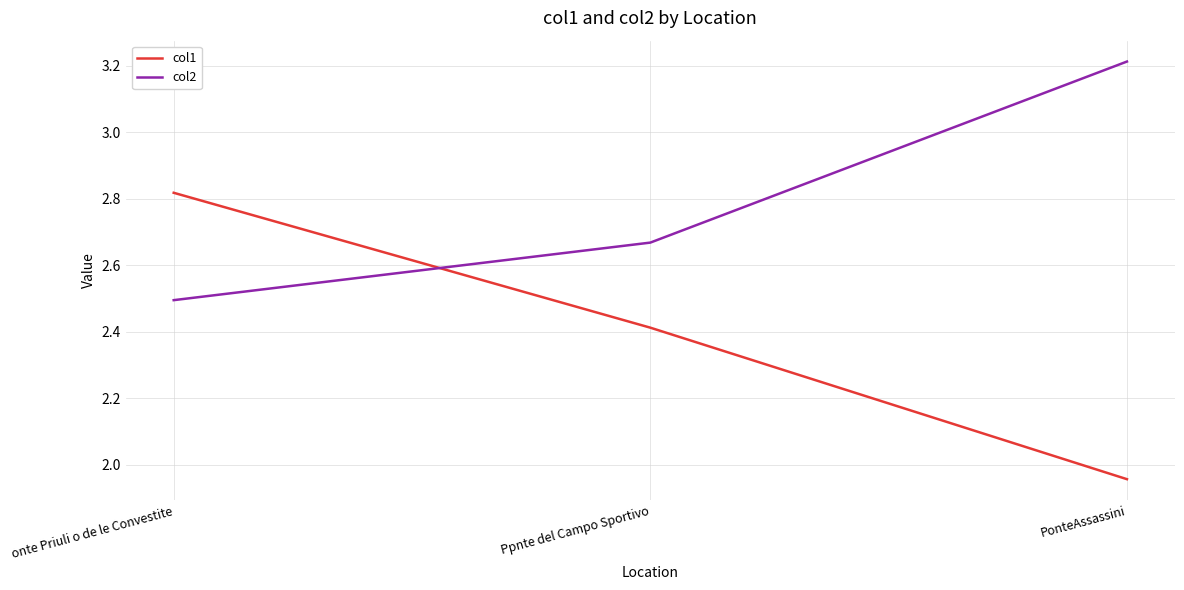

At which category is the sum across all series the highest?

onte Priuli o de le Convestite